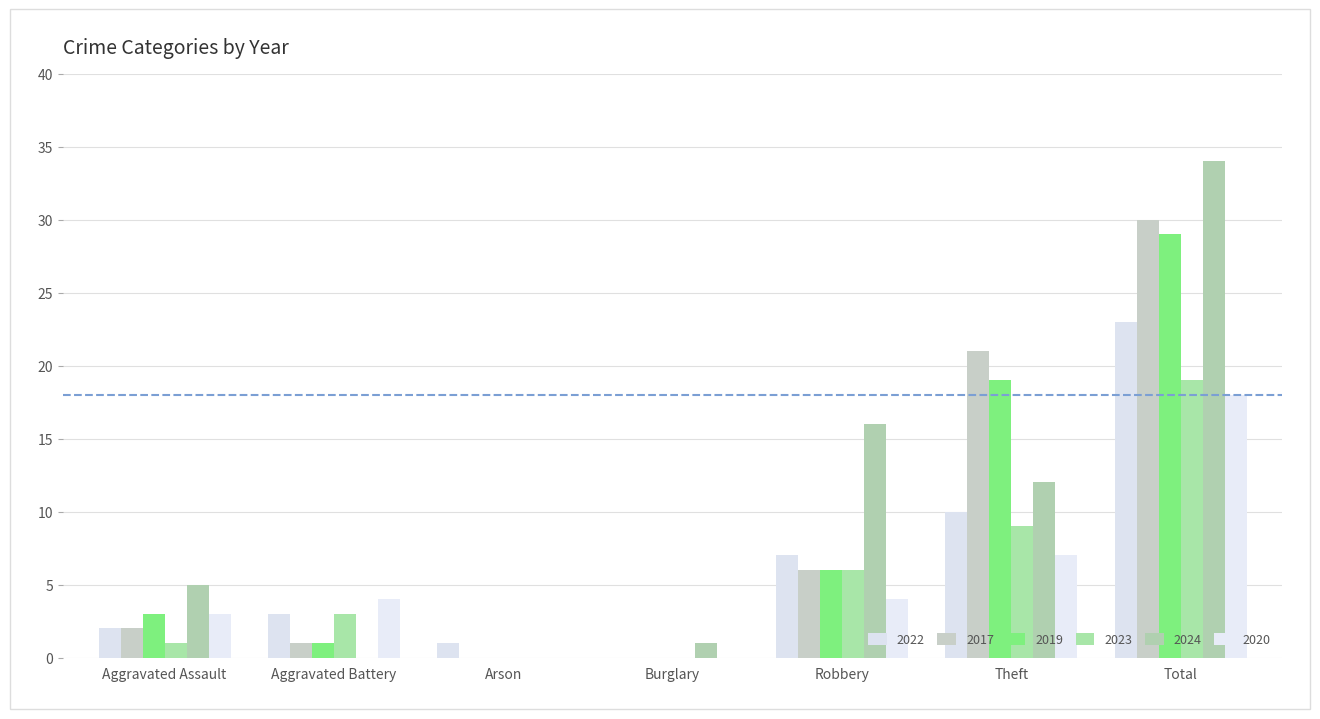

What is the average value of the 2020 series?

5